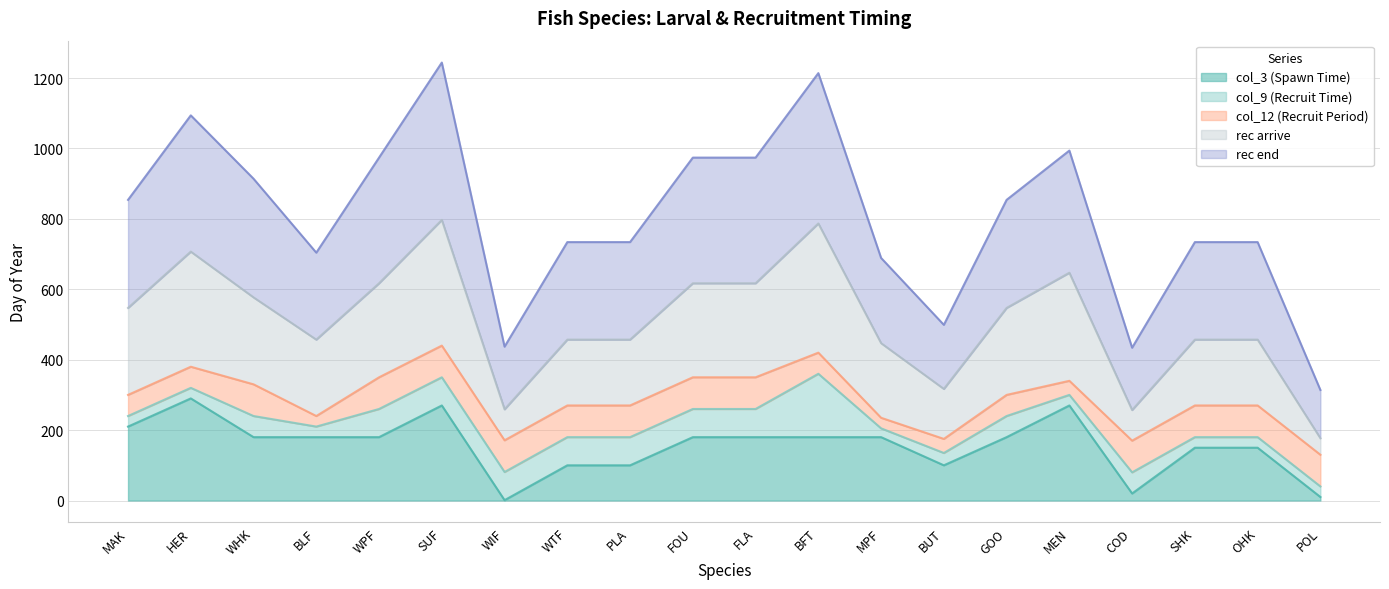

How many categories are shown in the chart?

20